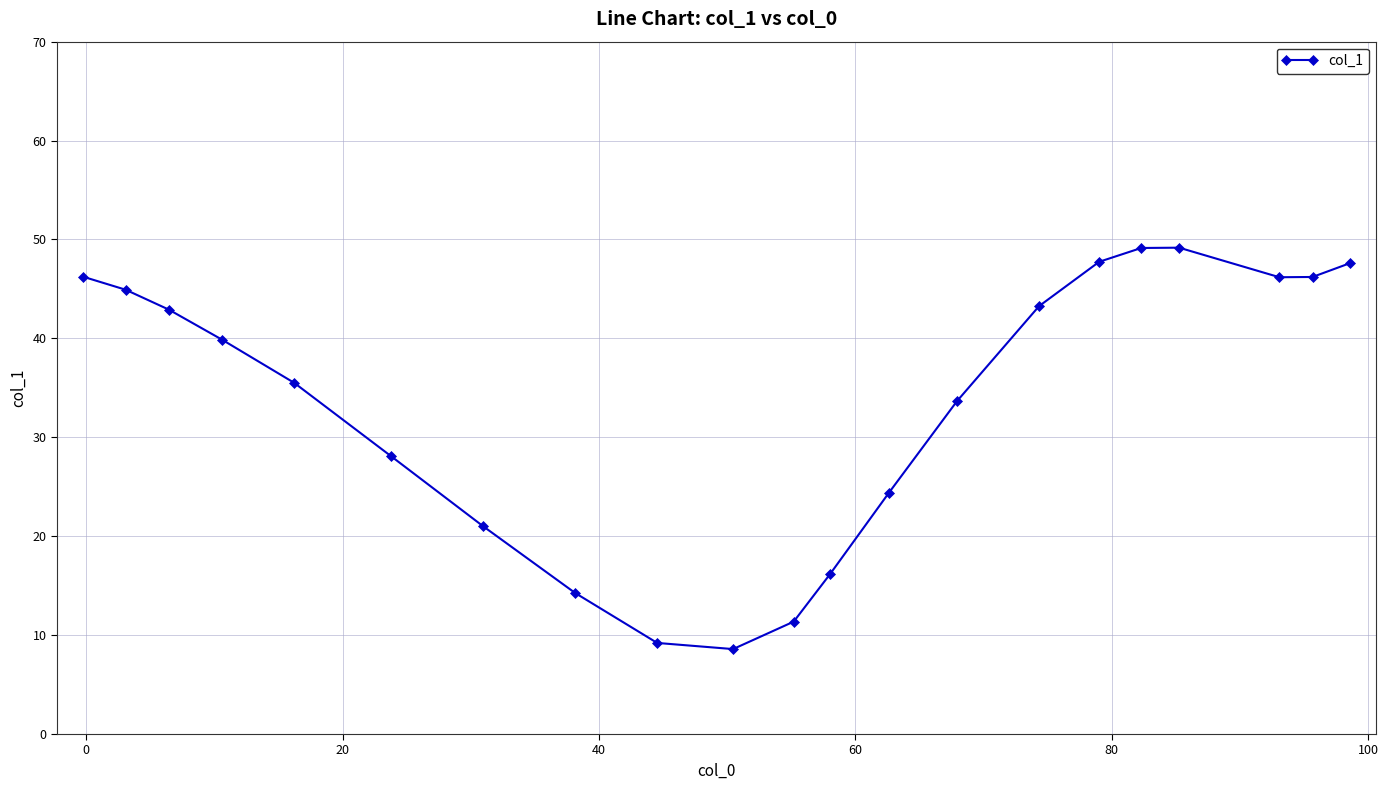

What is the difference between the maximum and second lowest values?

40.0